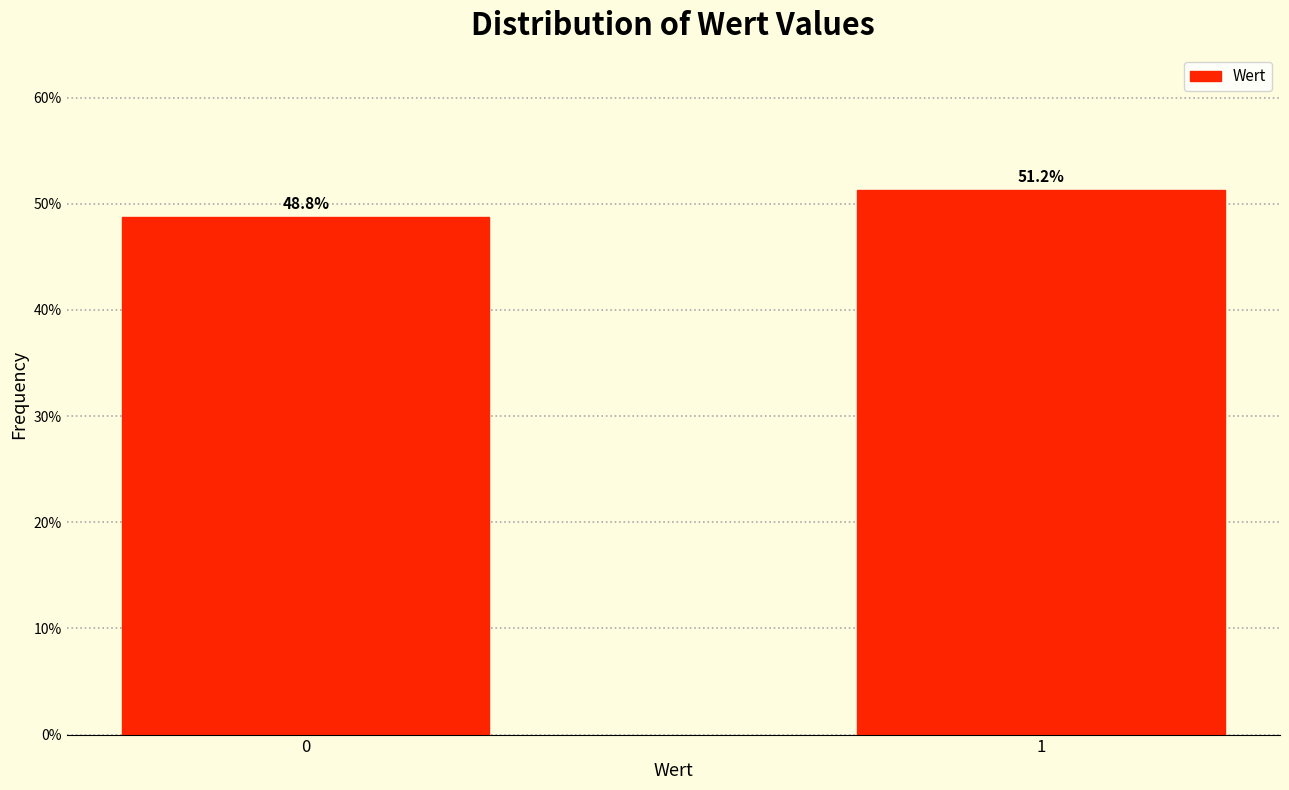

What is the average value?

50.0